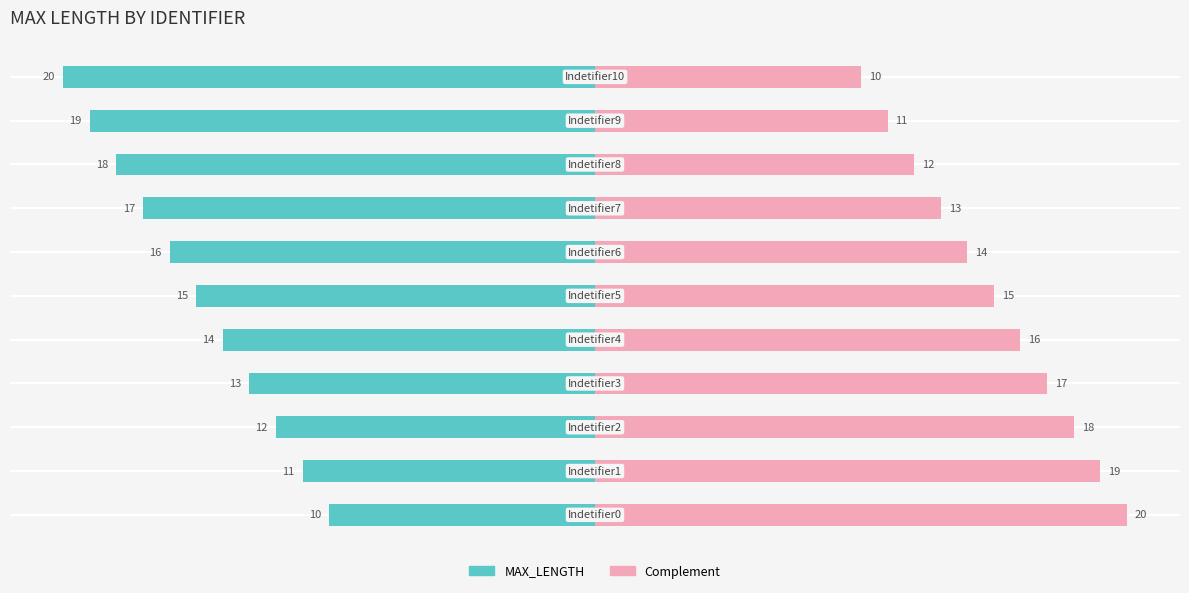

Read the Complement value at −10, to the nearest 5.

15